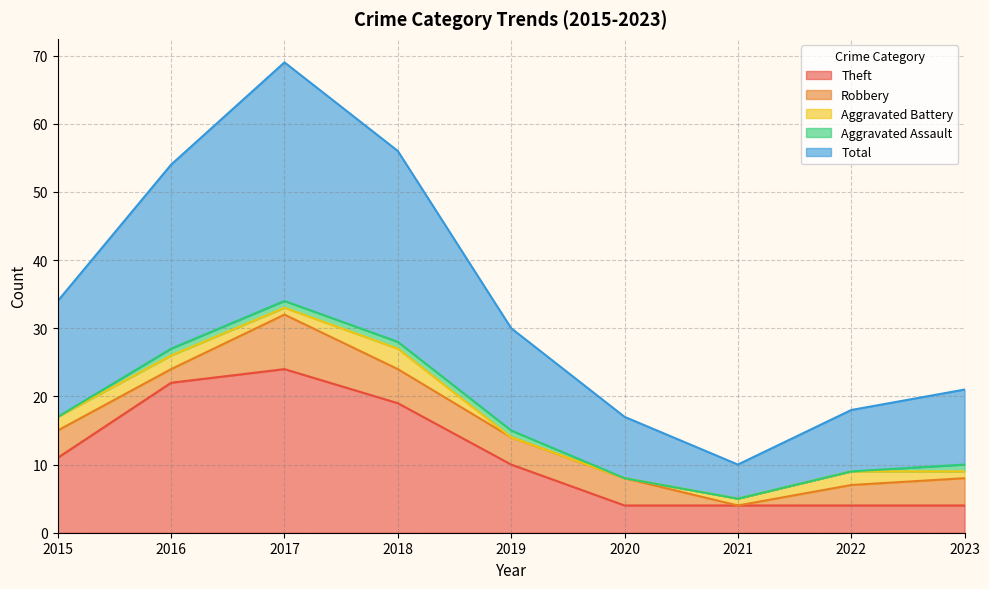

Which label corresponds to the smallest value in the chart?

2021